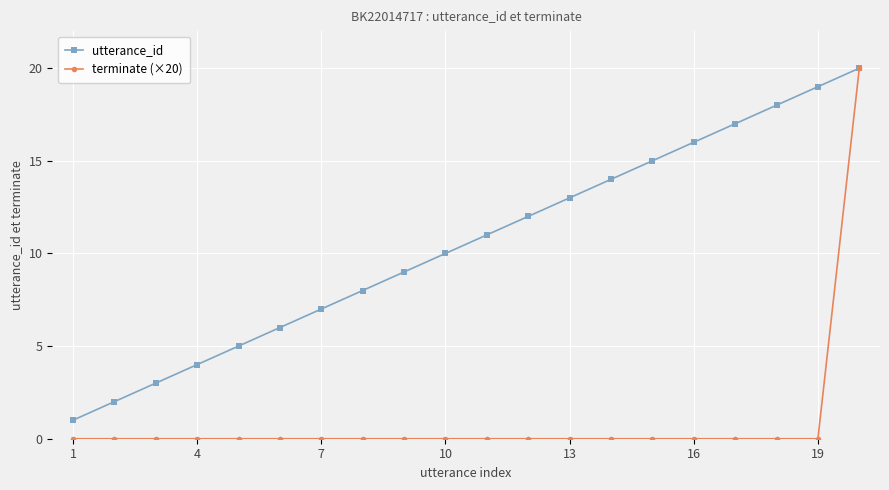

Which series has the largest total across all categories?

utterance_id